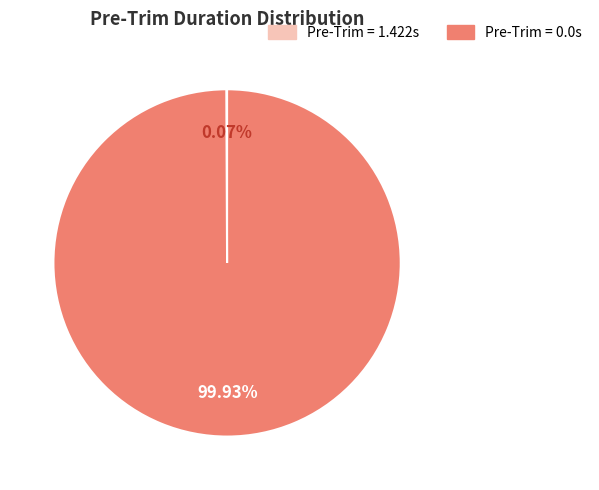

Does any single category account for the majority?

Yes